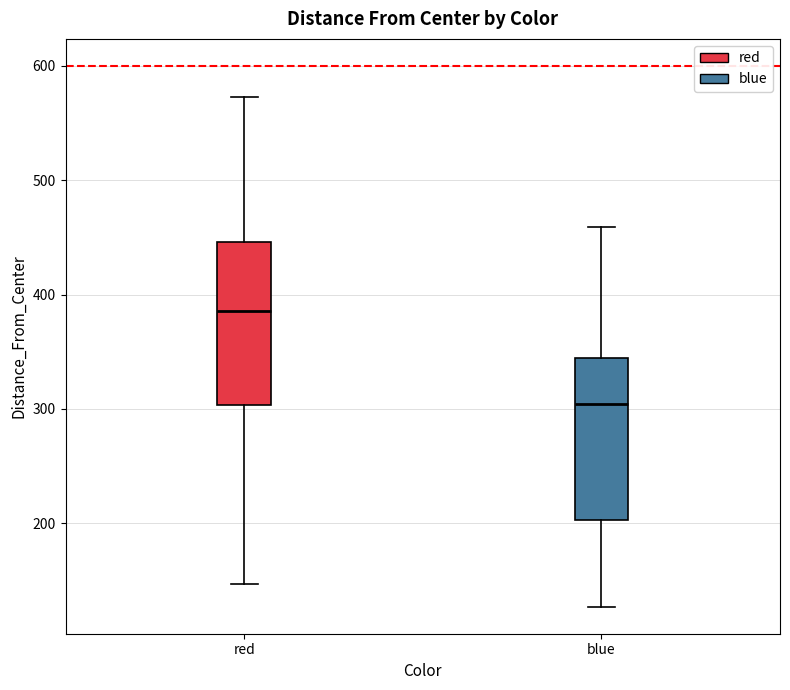

Which box has the lowest median line?

blue